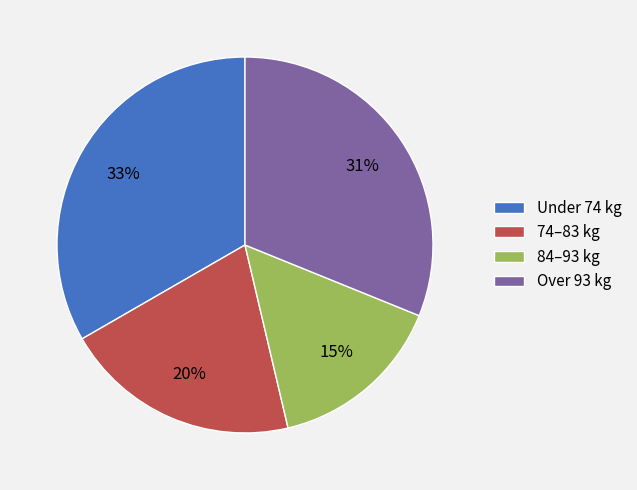

Rank the categories by value from lowest to highest.

84–93 kg, 74–83 kg, Over 93 kg, Under 74 kg